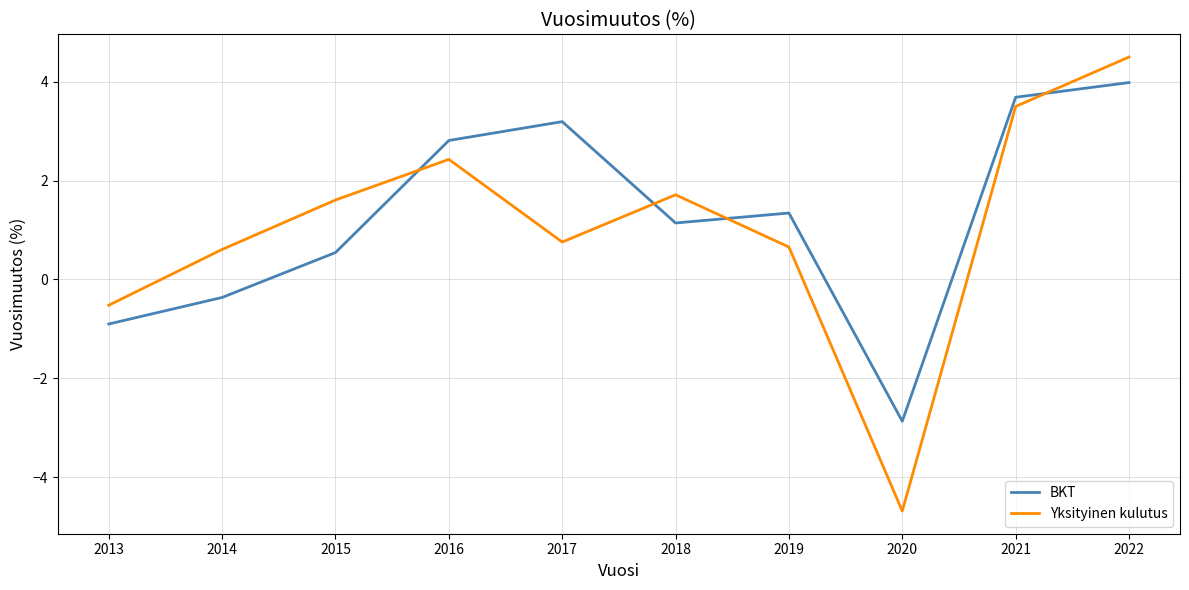

At how many categories does at least one series exceed 2?

4